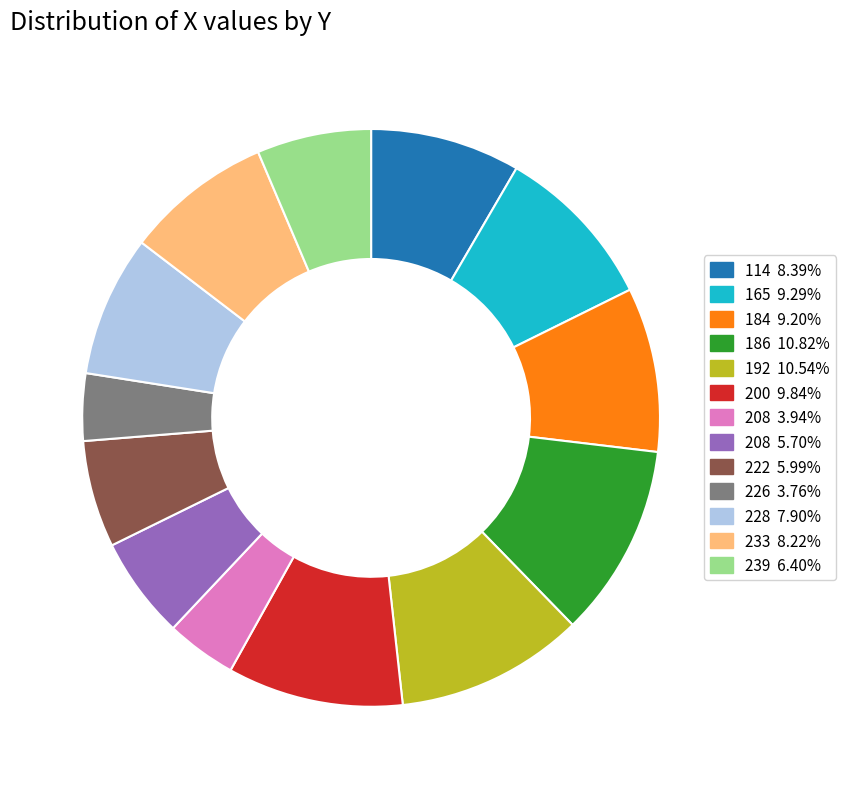

Approximately how many times larger is the value at 222 5.99% compared to 239 6.40%?

0.9